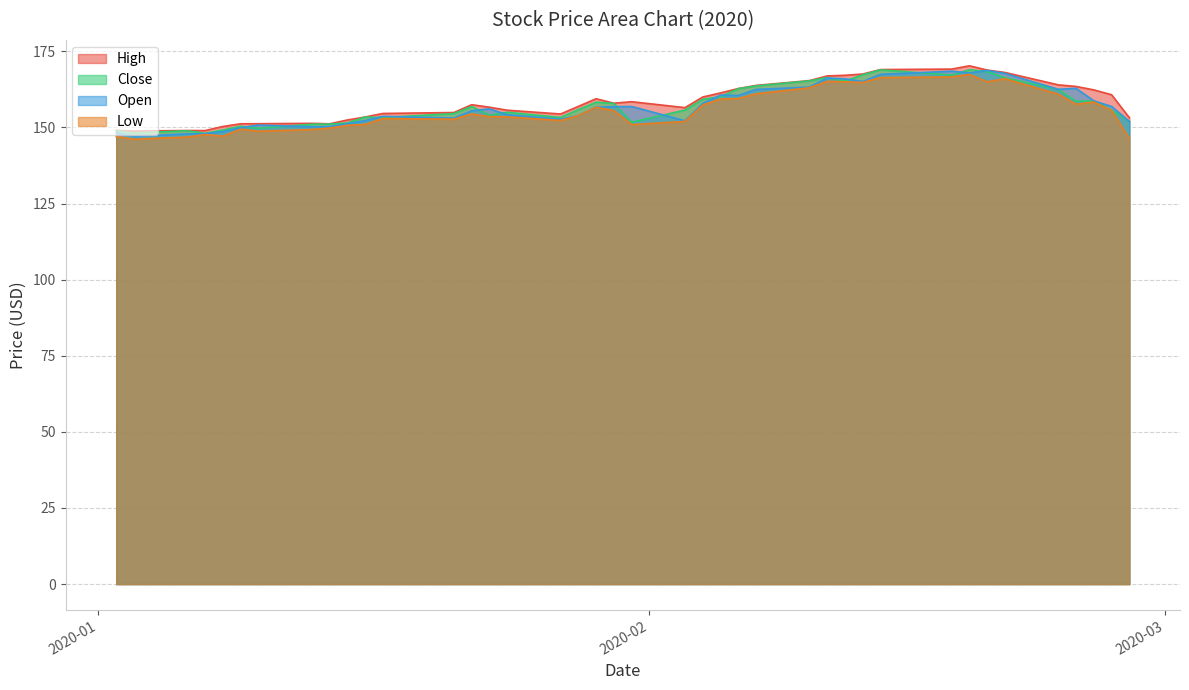

What is the maximum value for Open?

168.7